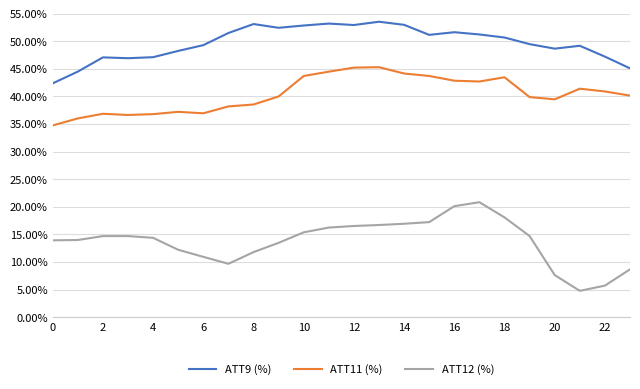

Rank the series by their maximum value, from lowest to highest.

ATT12 (%), ATT11 (%), ATT9 (%)